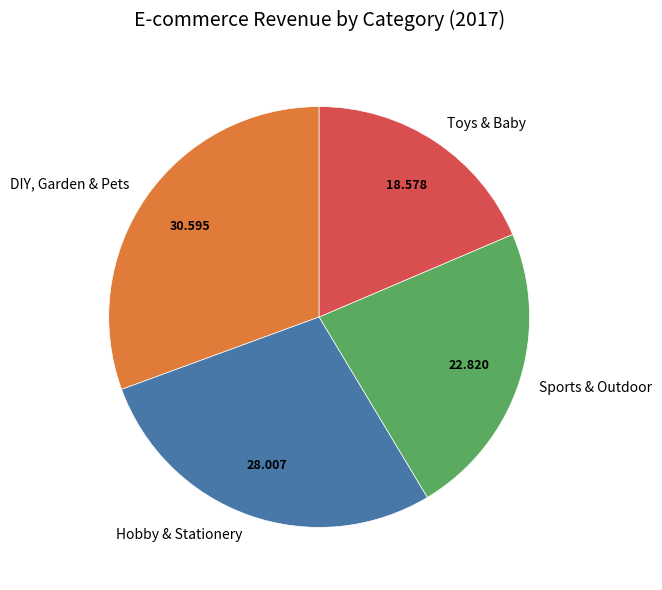

Between Toys & Baby and Sports & Outdoor, which is larger?

Sports & Outdoor